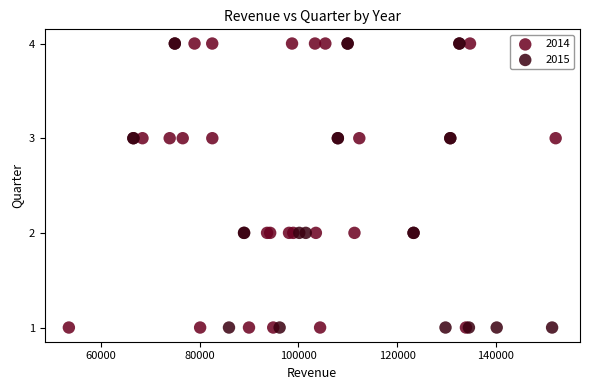

What are all the series names shown in the legend?

2014, 2015